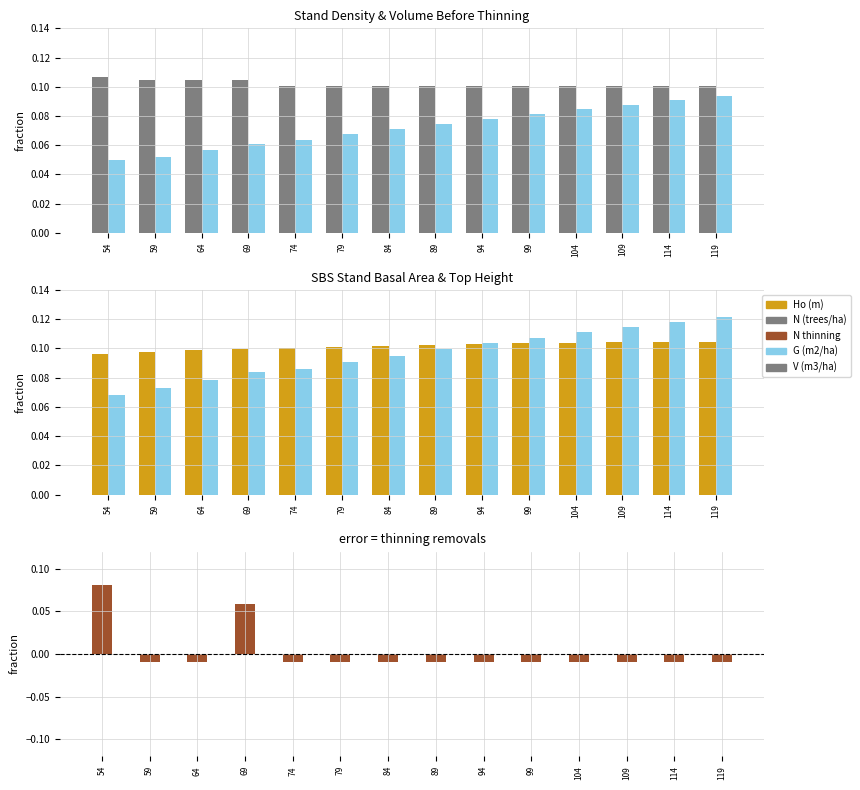

How many V (m3/ha) values are between 0 and 1?

14